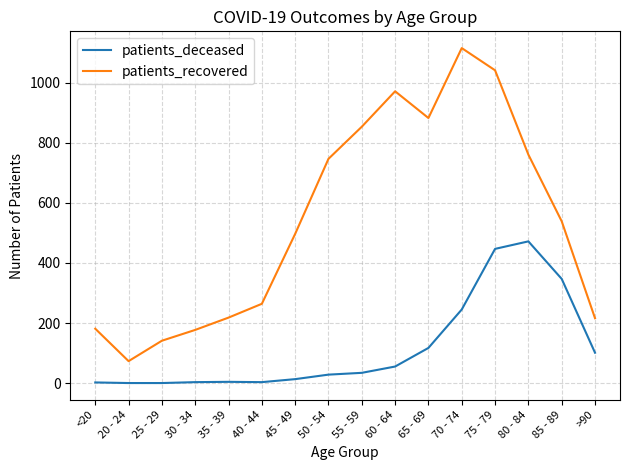

The patients_deceased series shows 28 at 50 - 54. True or false?

True